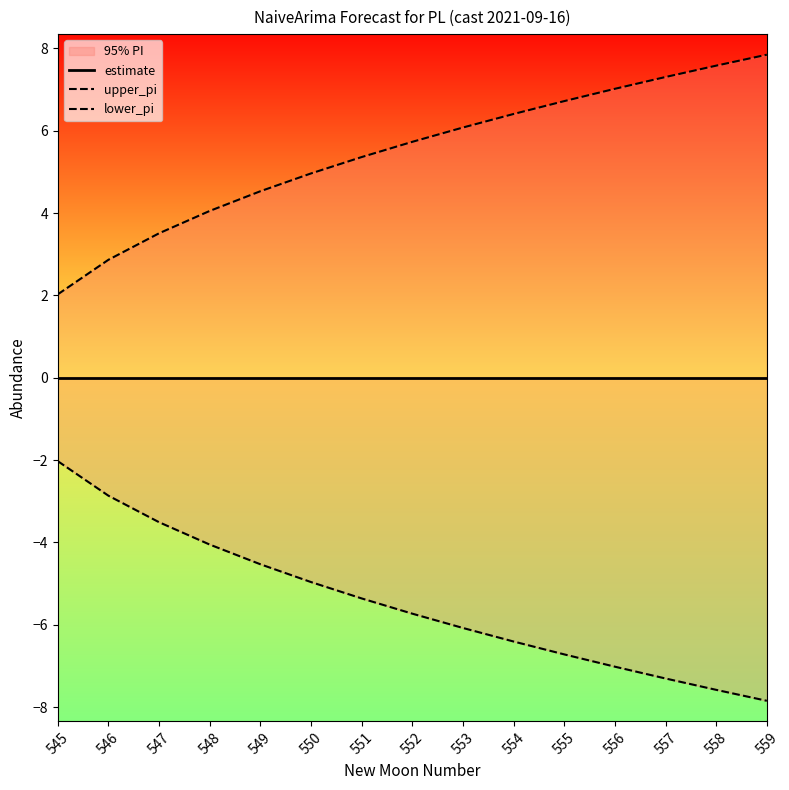

Reading left to right, transcribe all the data shown in this chart.

estimate: 545=0.0	546=0.0	547=0.0	548=0.0	549=0.0	550=0.0	551=0.0	552=0.0	553=0.0	554=0.0	555=0.0	556=0.0	557=0.0	558=0.0	559=0.0
upper_pi: 545=2.0	546=2.9	547=3.5	548=4.1	549=4.5	550=5.0	551=5.4	552=5.7	553=6.1	554=6.4	555=6.7	556=7.0	557=7.3	558=7.6	559=7.8
lower_pi: 545=-2.0	546=-2.9	547=-3.5	548=-4.1	549=-4.5	550=-5.0	551=-5.4	552=-5.7	553=-6.1	554=-6.4	555=-6.7	556=-7.0	557=-7.3	558=-7.6	559=-7.8